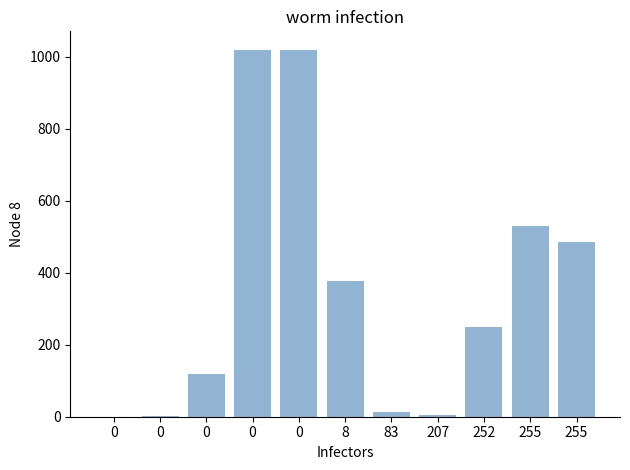

Count the number of data series in this chart.

1